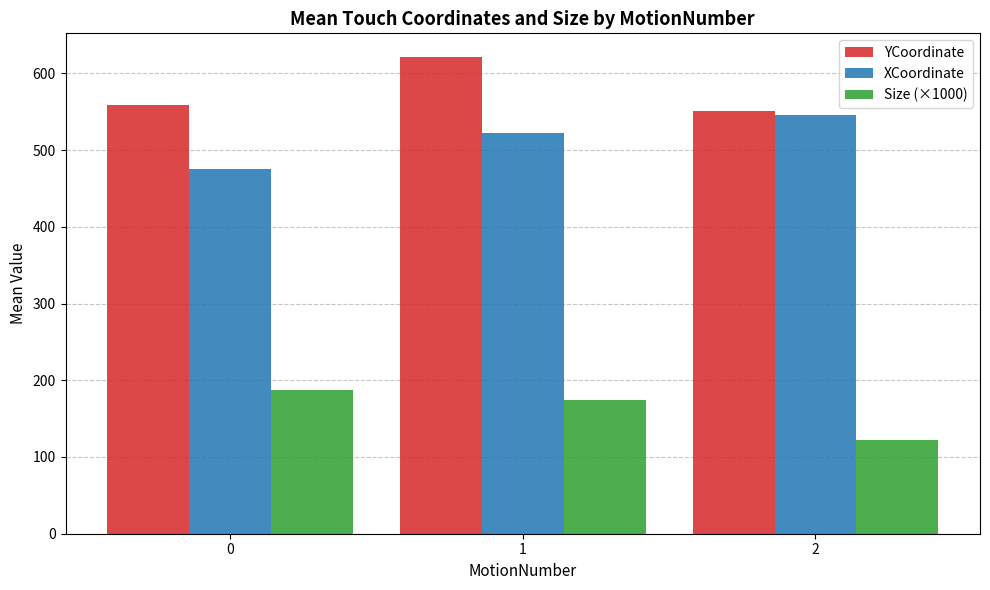

Is it true that YCoordinate equals 748.1 at 0?

False